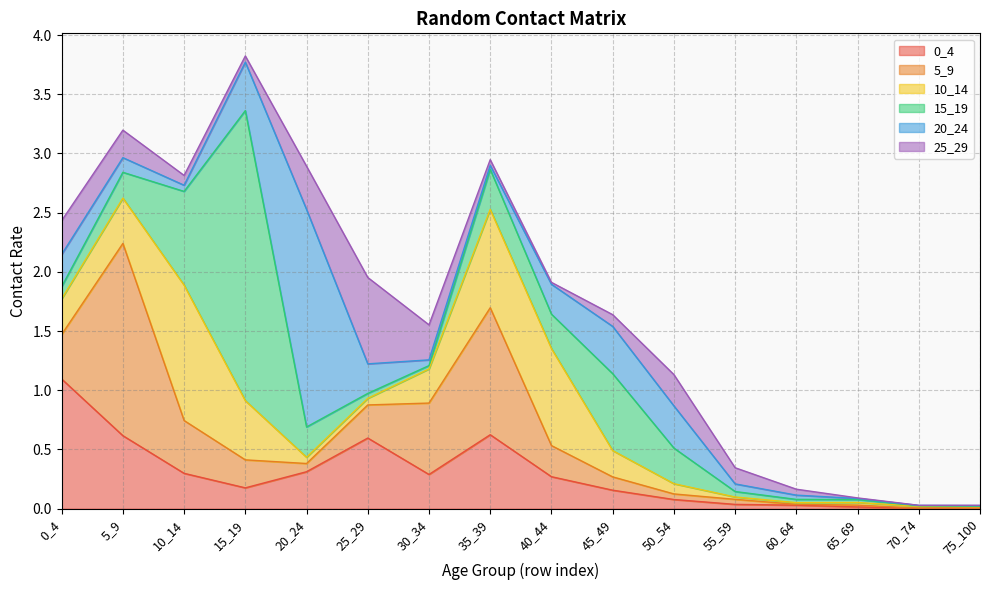

Which series has the widest spread of values?

15_19